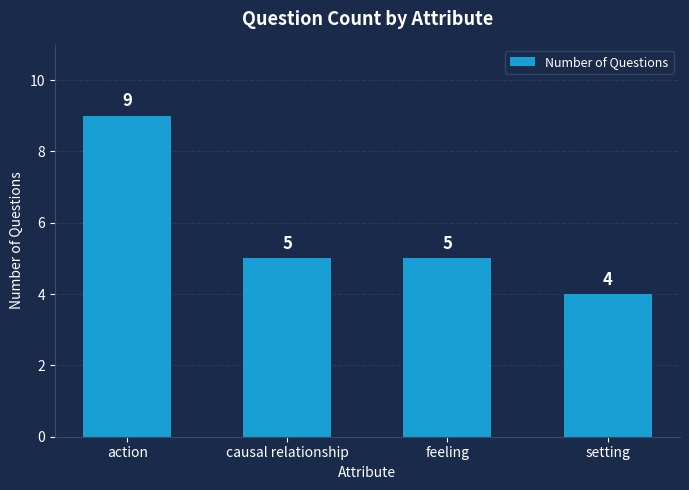

Read the value at setting.

4